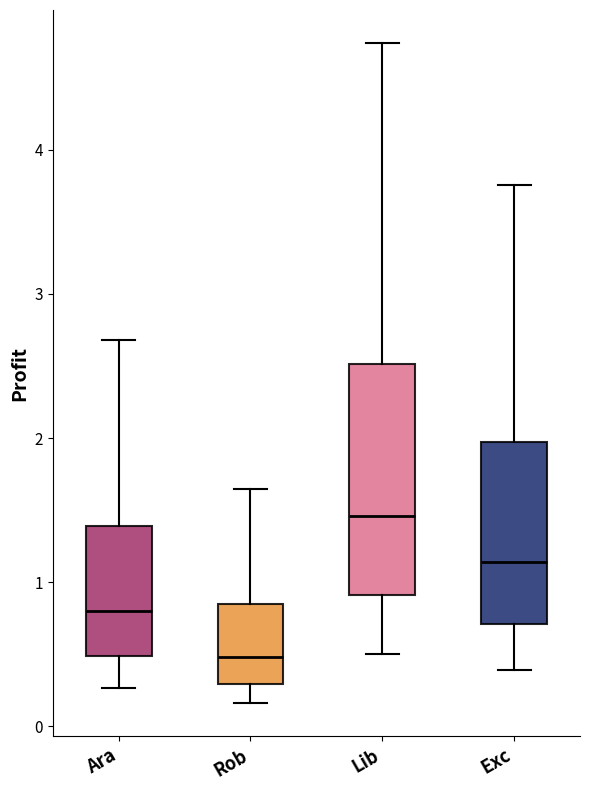

Where is the upper edge of the box for Exc on the y-axis? The values are not printed on the chart, so give them approximately, as read against the axis.

2.0